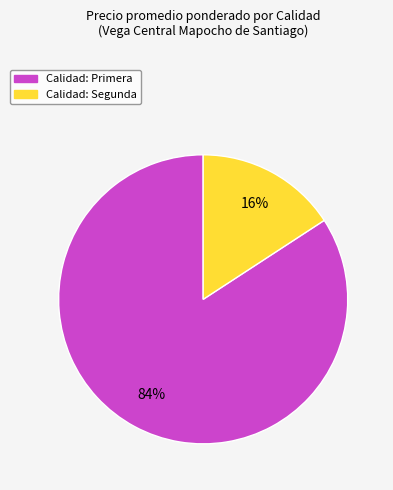

To the nearest percent, what is the difference between the largest and smallest slice percentages?

68%